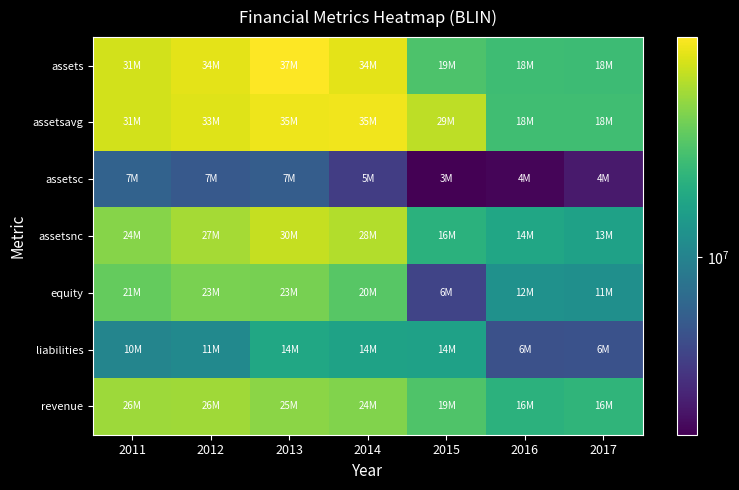

Count the number of data series in this chart.

7